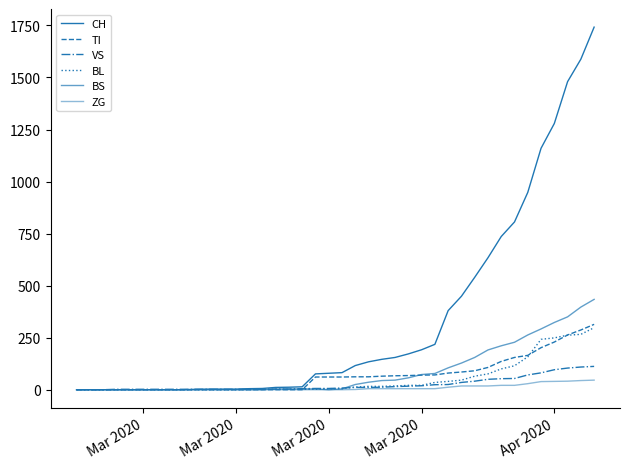

What is the difference between the second highest and second lowest values in the CH series?

1588